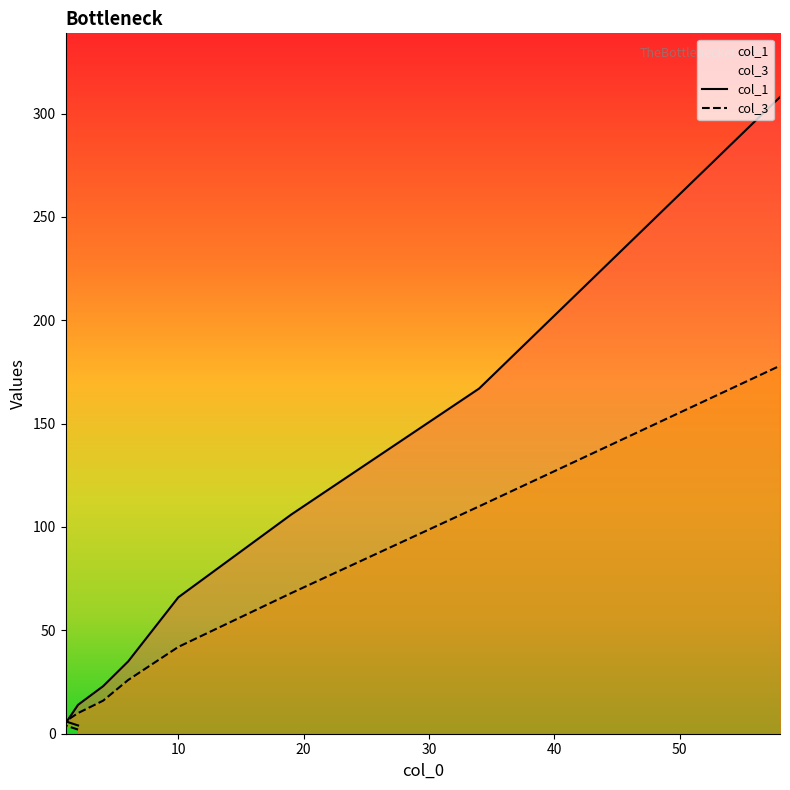

List the series in order of their overall mean, highest first.

col_1, col_3